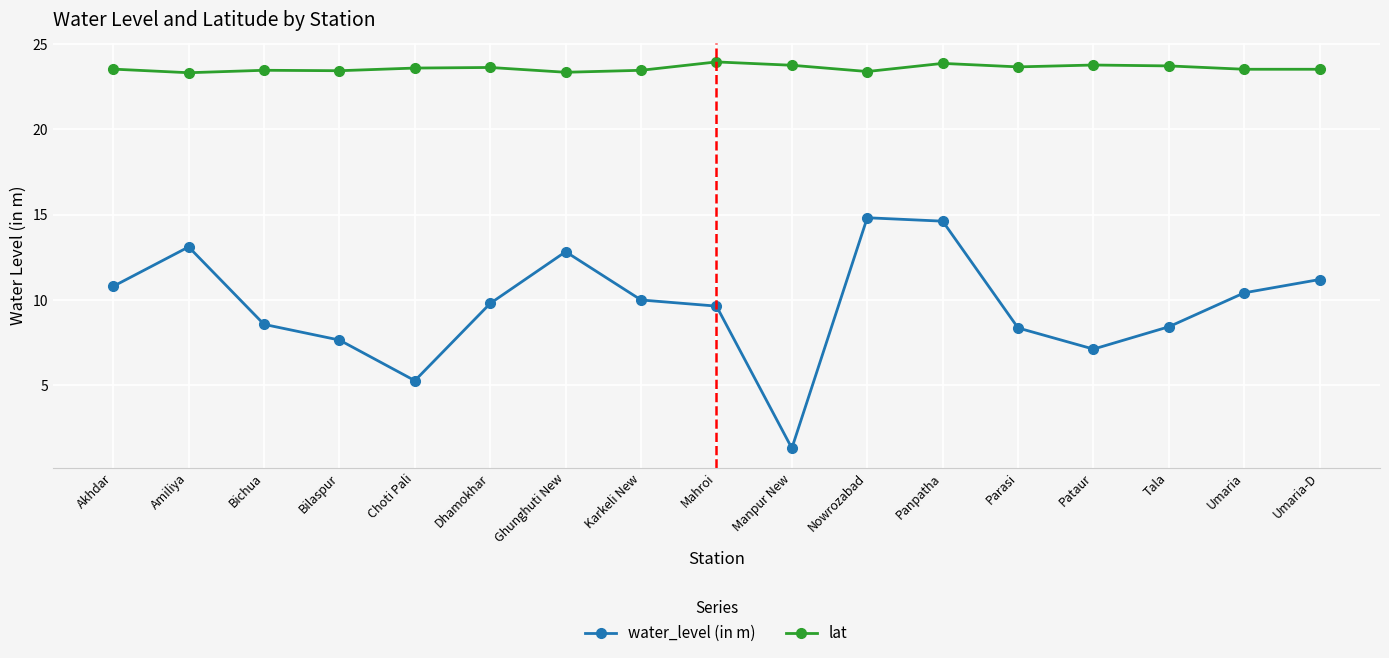

What position from the left is Umaria?

16